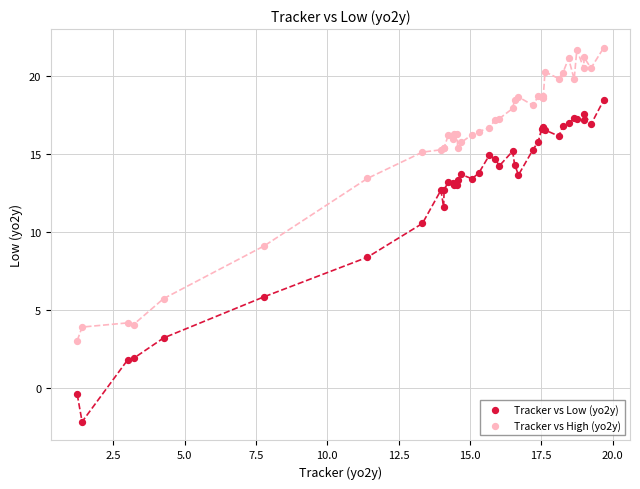

Which series contains the lowest Y value?

Tracker vs Low (yo2y)